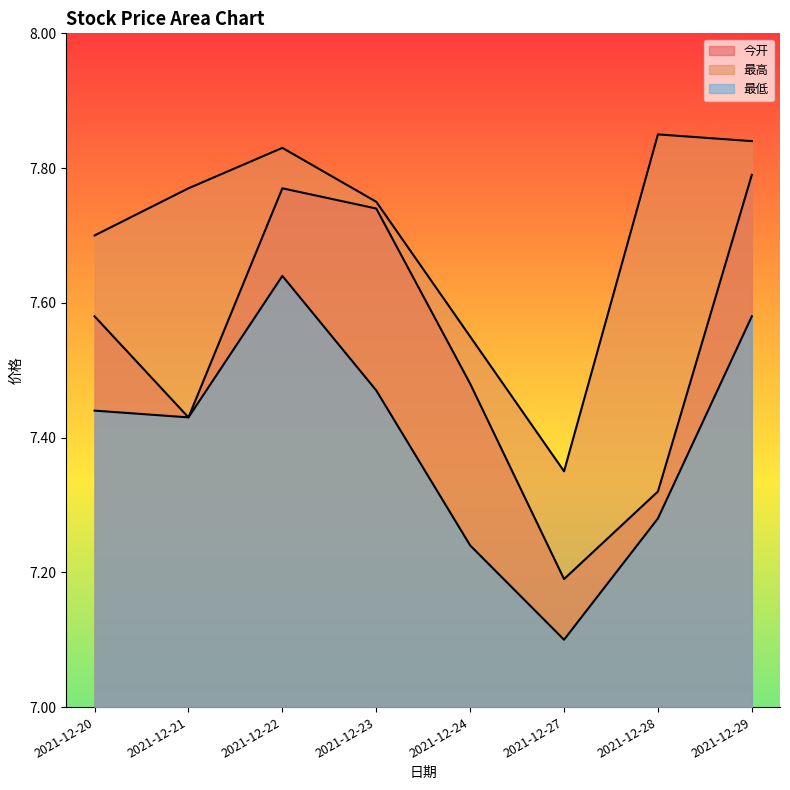

Reading right to left, what are all the values shown in this chart?

今开: 2021-12-29=7.8	2021-12-28=7.3	2021-12-27=7.2	2021-12-24=7.5	2021-12-23=7.7	2021-12-22=7.8	2021-12-21=7.4	2021-12-20=7.6
最高: 2021-12-29=7.8	2021-12-28=7.8	2021-12-27=7.3	2021-12-24=7.5	2021-12-23=7.8	2021-12-22=7.8	2021-12-21=7.8	2021-12-20=7.7
最低: 2021-12-29=7.6	2021-12-28=7.3	2021-12-27=7.1	2021-12-24=7.2	2021-12-23=7.5	2021-12-22=7.6	2021-12-21=7.4	2021-12-20=7.4